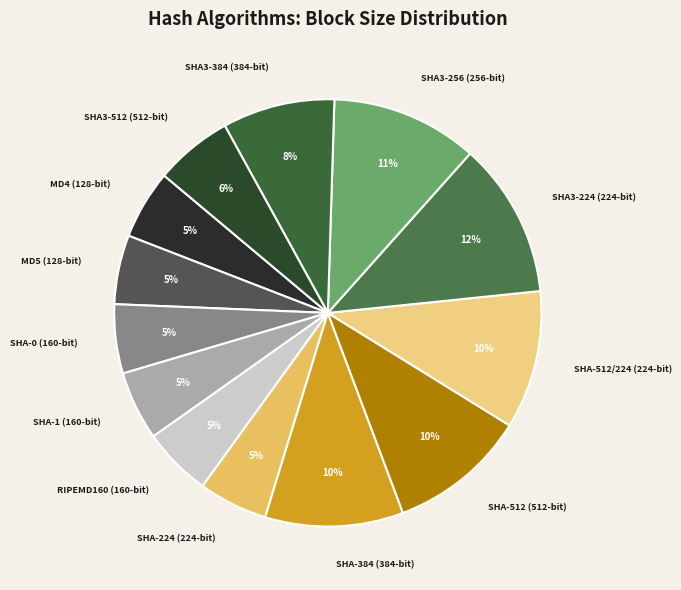

To the nearest percent, what percentage of the pie is MD5 (128-bit)?

5%